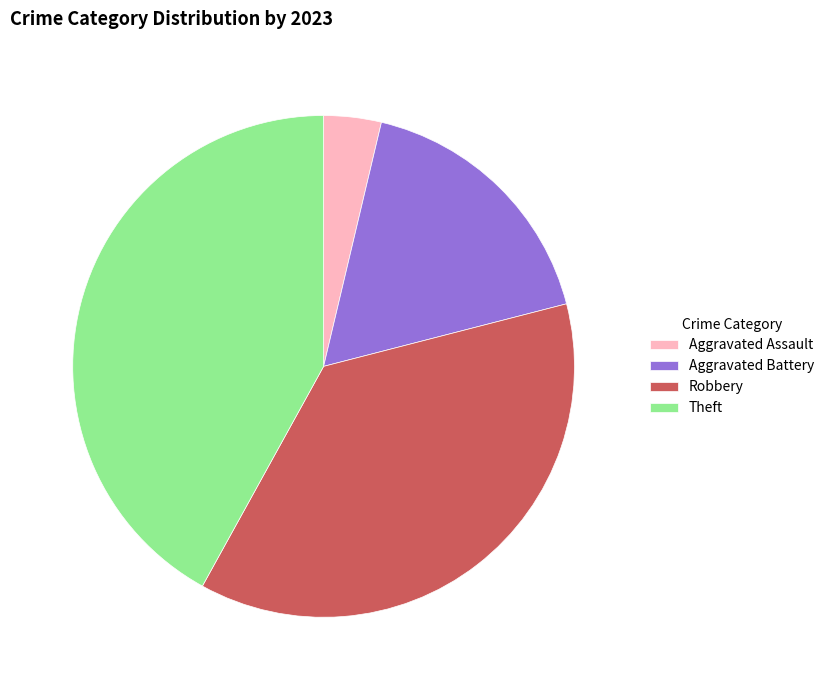

Which has a higher value, Aggravated Assault or Aggravated Battery?

Aggravated Battery